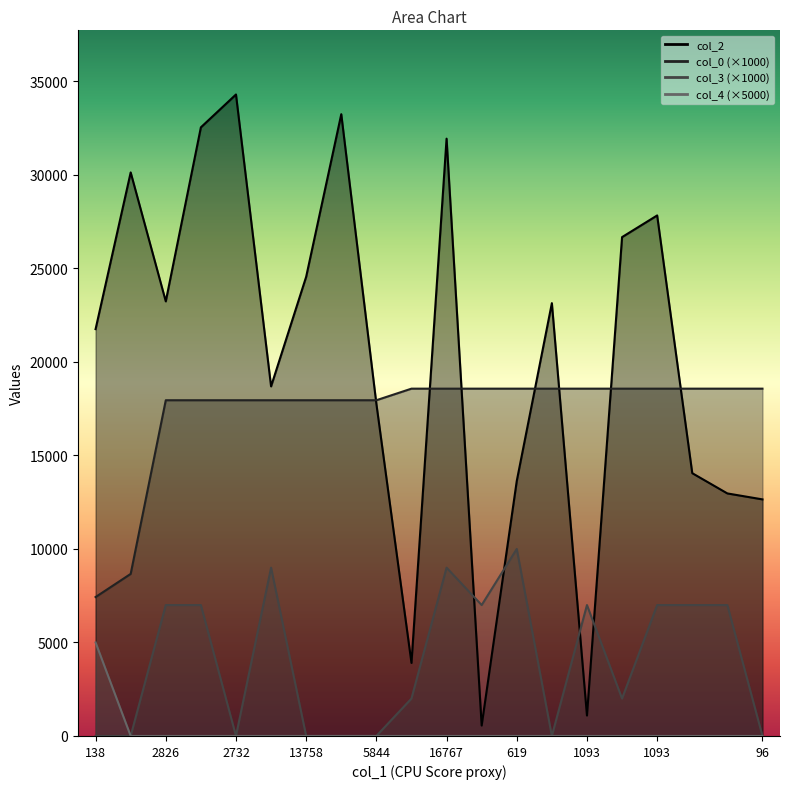

How many intersections are there between col_2 and col_0?

7